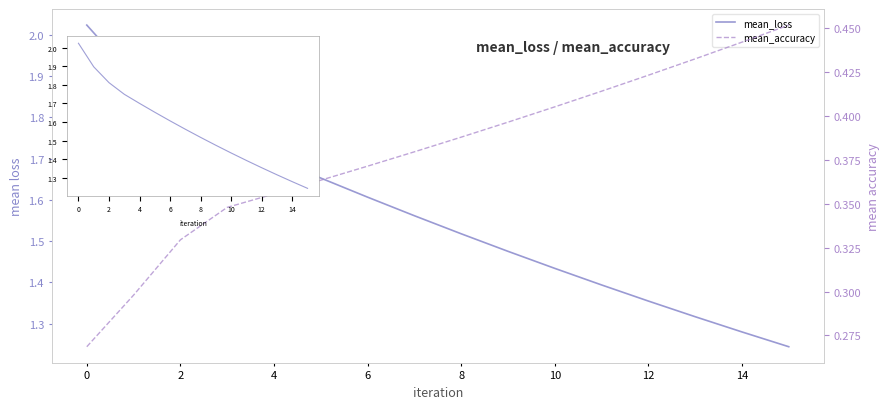

True or false: mean_loss has more than 0 points higher than both neighbors.

False